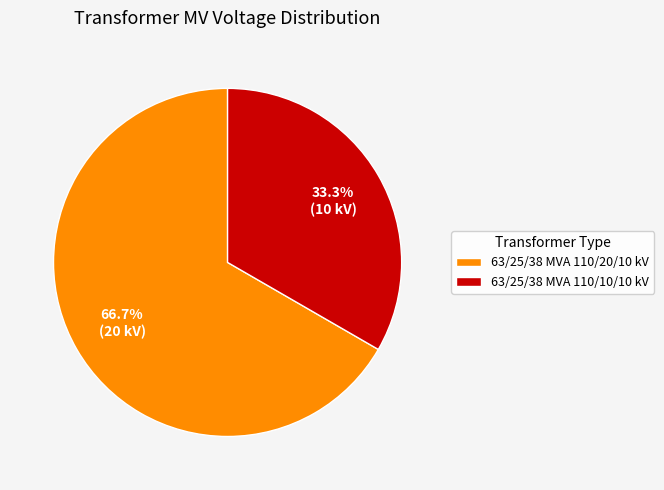

Does 63/25/38 MVA 110/10/10 kV account for over 50% of the chart?

No